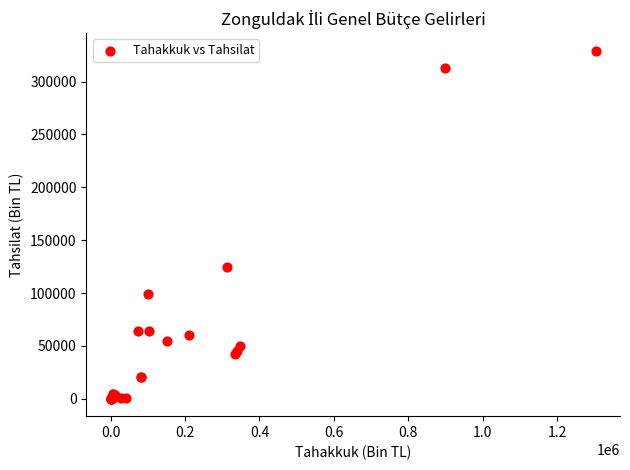

What Y value in the scatter plot is closest to 164679?

124628